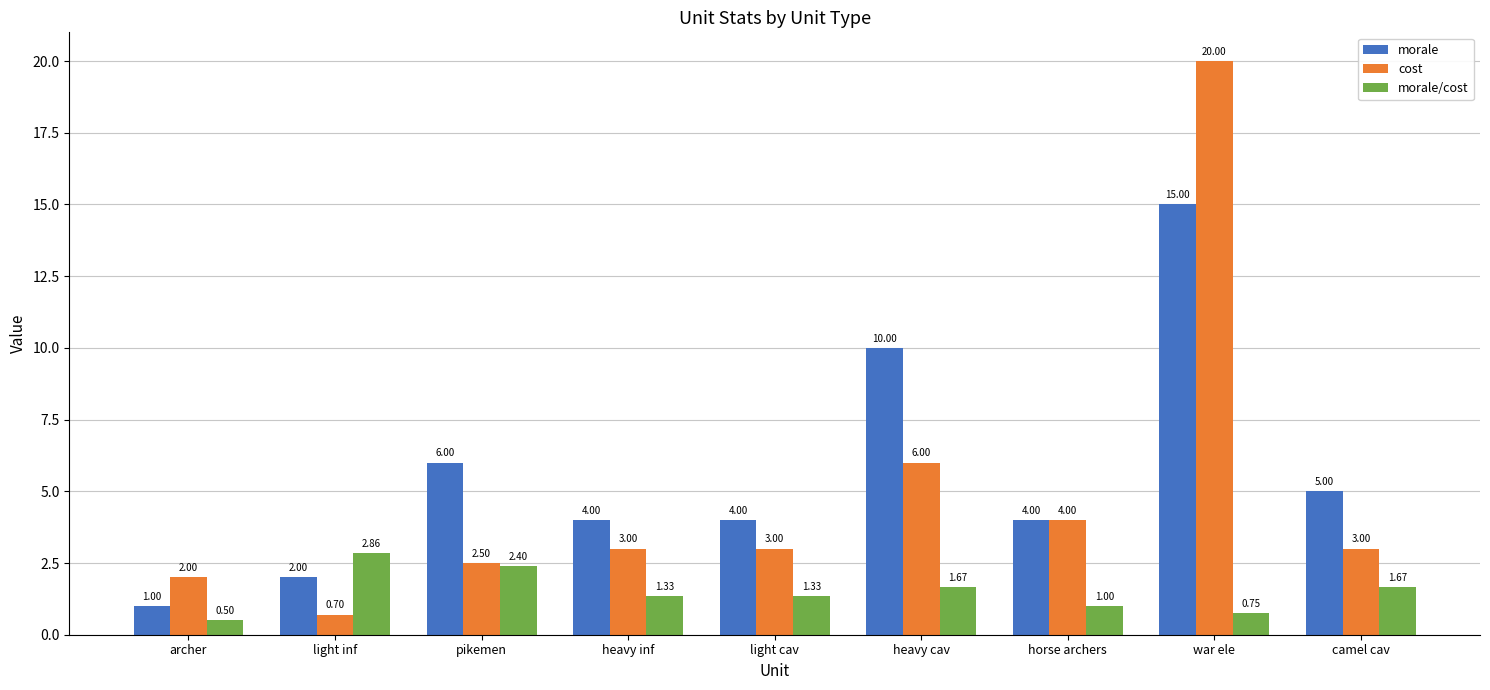

List the series in order of their peak value, lowest first.

morale/cost, morale, cost